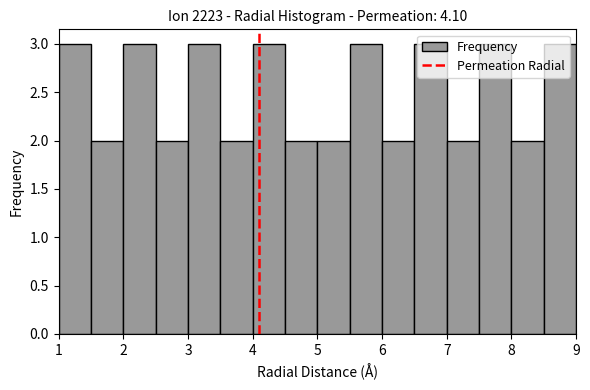

Reading left to right, list every bar in this chart as the range it spans on the x-axis followed by its height. The values are not printed on the chart, so give them approximately, as read against the axis.

1.0 to 1.5: 3
1.5 to 2.0: 2
2.0 to 2.5: 3
2.5 to 3.0: 2
3.0 to 3.5: 3
3.5 to 4.0: 2
4.0 to 4.5: 3
4.5 to 5.0: 2
5.0 to 5.5: 2
5.5 to 6.0: 3
6.0 to 6.5: 2
6.5 to 7.0: 3
7.0 to 7.5: 2
7.5 to 8.0: 3
8.0 to 8.5: 2
8.5 to 9.0: 3